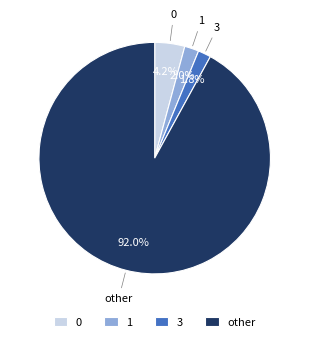

Between other and 3, which is larger?

other